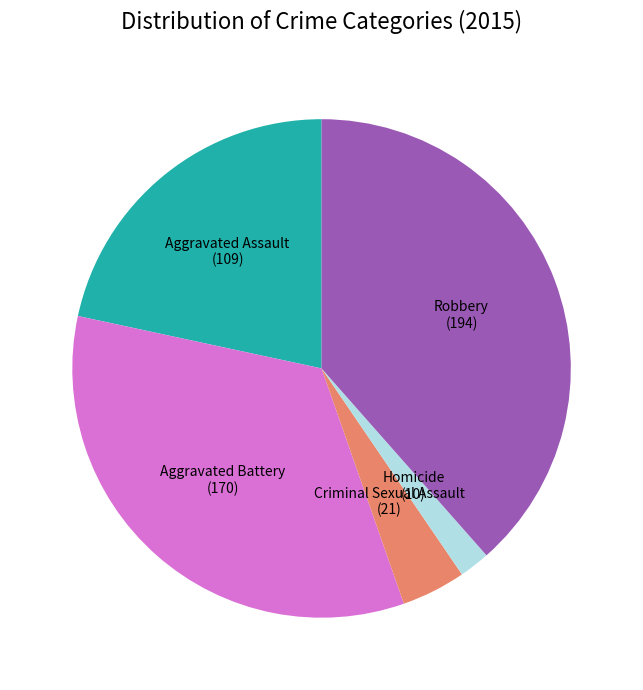

Is there any slice that represents more than half of the pie?

No